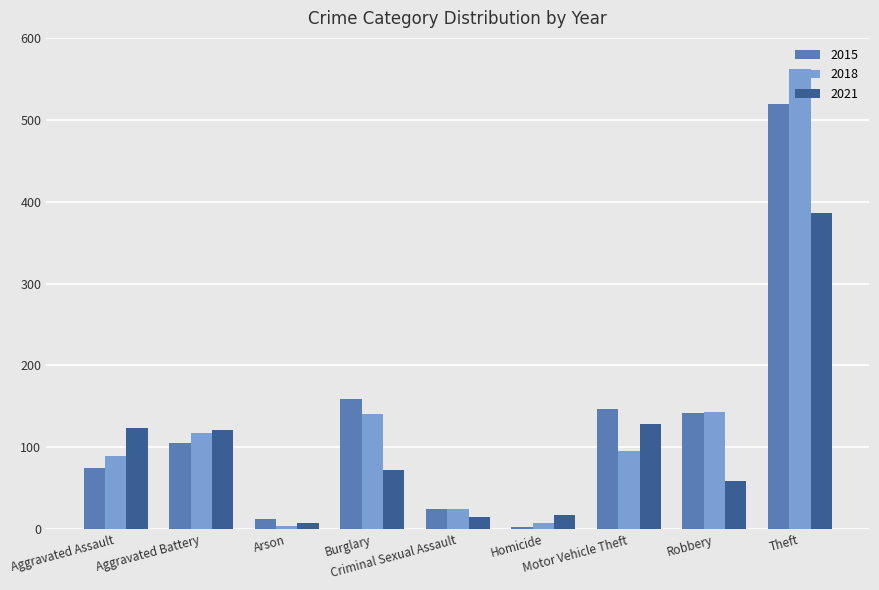

List the series in order of their peak value, lowest first.

2021, 2015, 2018